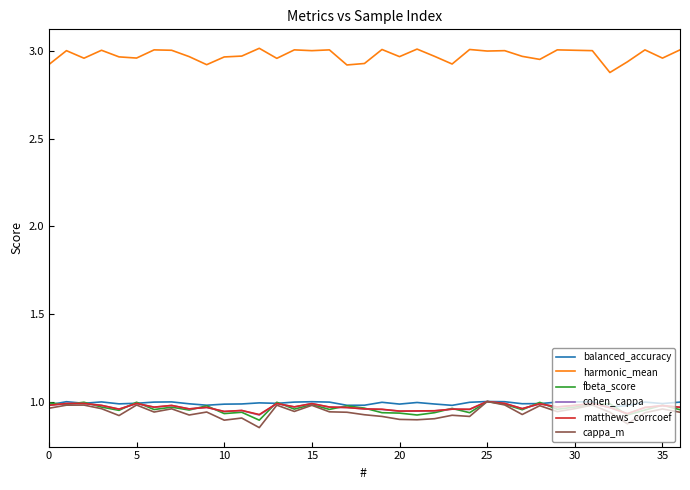

True or false: cappa_m and harmonic_mean cross at least once.

False